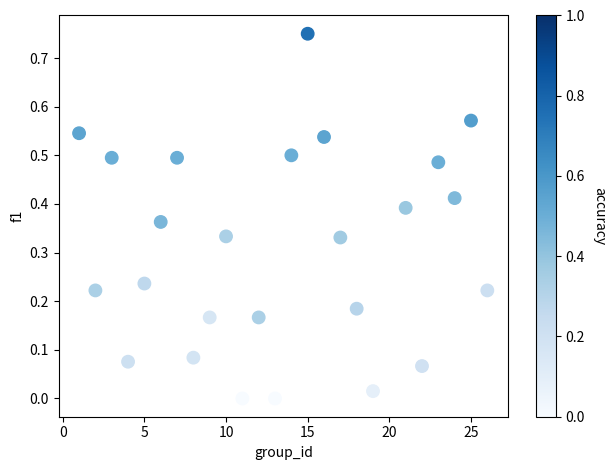

What is the range of X values (max minus min)?

25.0